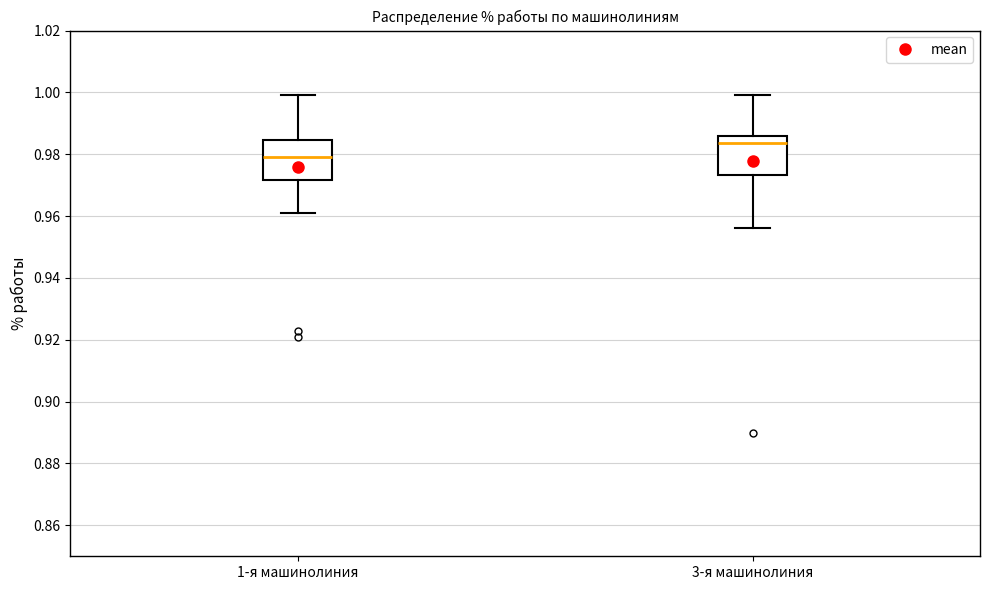

Which box's median line is the highest?

3-я машинолиния